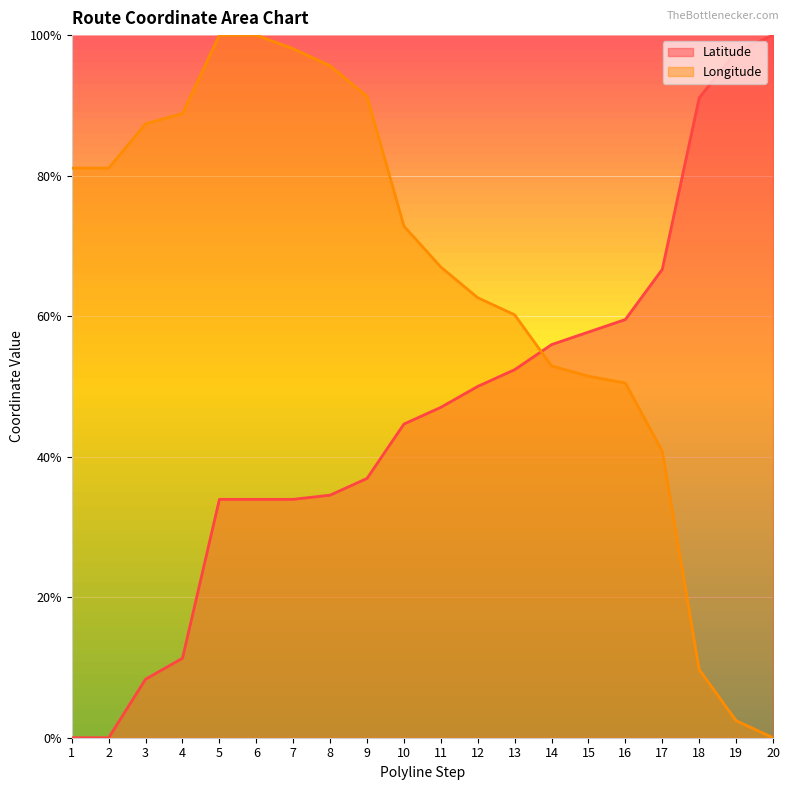

Which series ends up on top after the final intersection of Longitude and Latitude?

Latitude